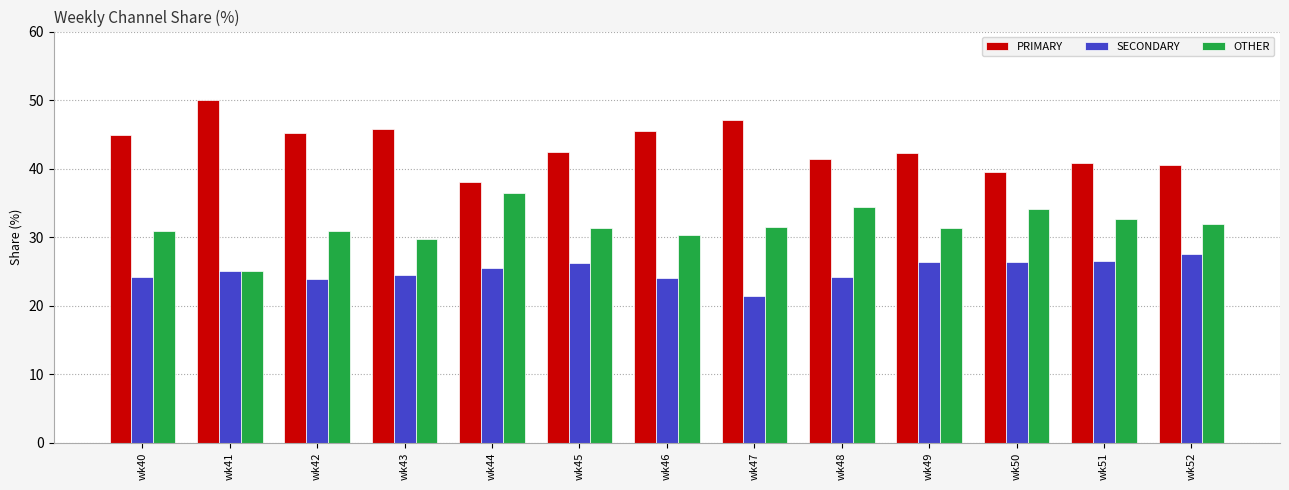

Is it true that SECONDARY equals 29.6 at wk47?

False